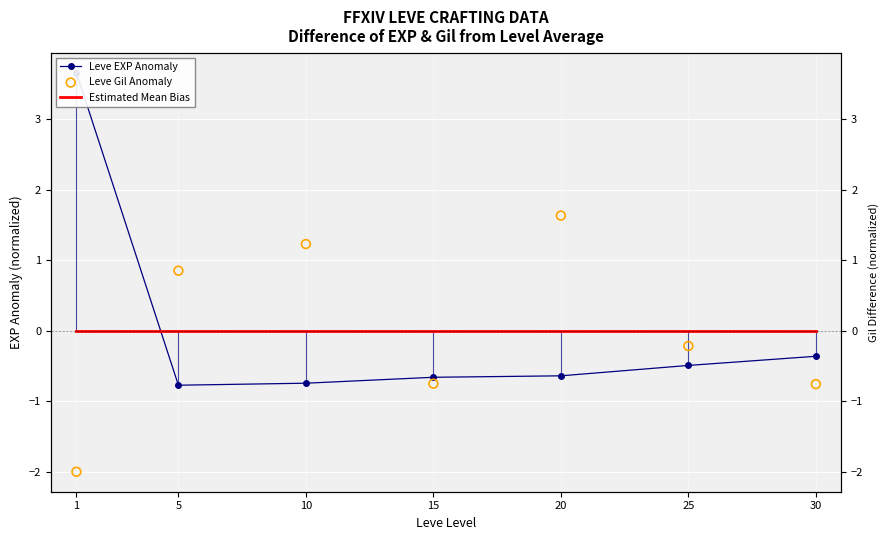

Which series has the largest total across all categories?

Leve Gil Anomaly